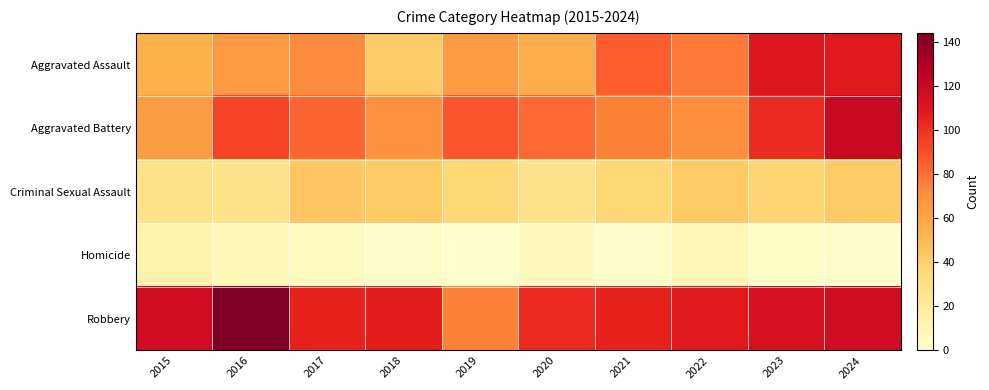

Count the number of categories in the chart.

10